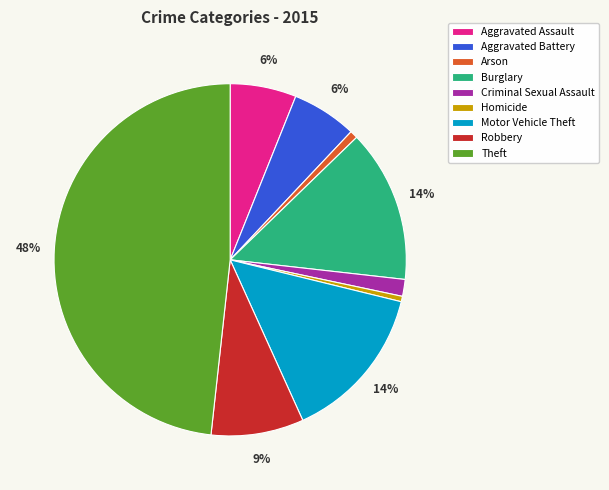

What is the ratio of the value at Aggravated Assault to the value at Theft?

0.1